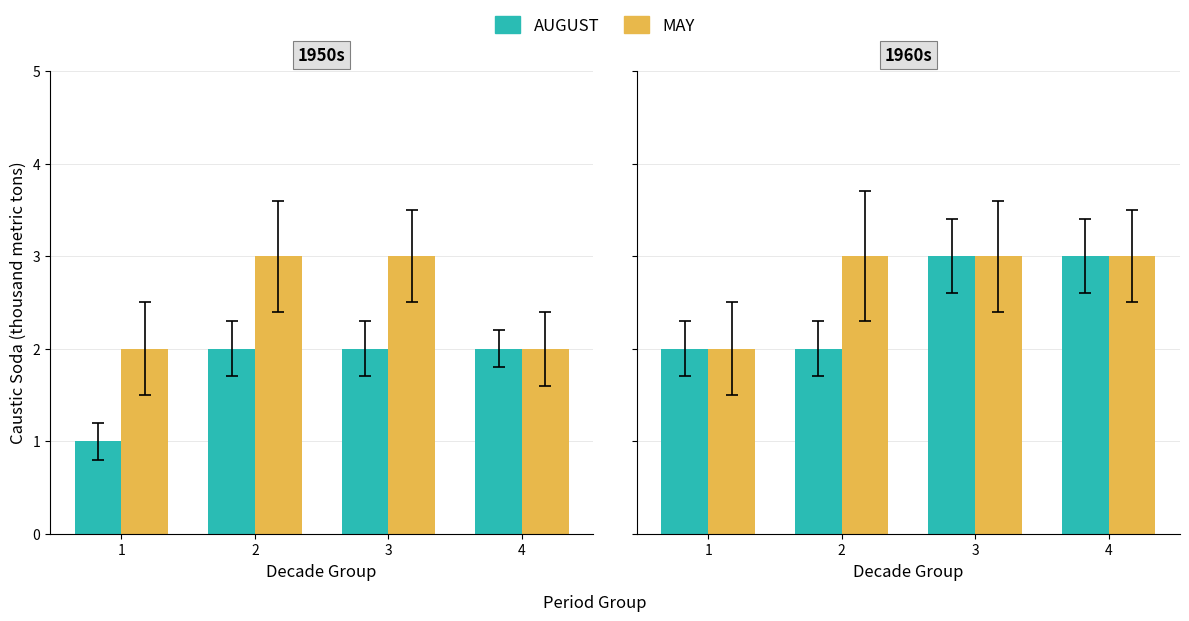

What is the difference between the maximum and minimum values in the MAY series?

1